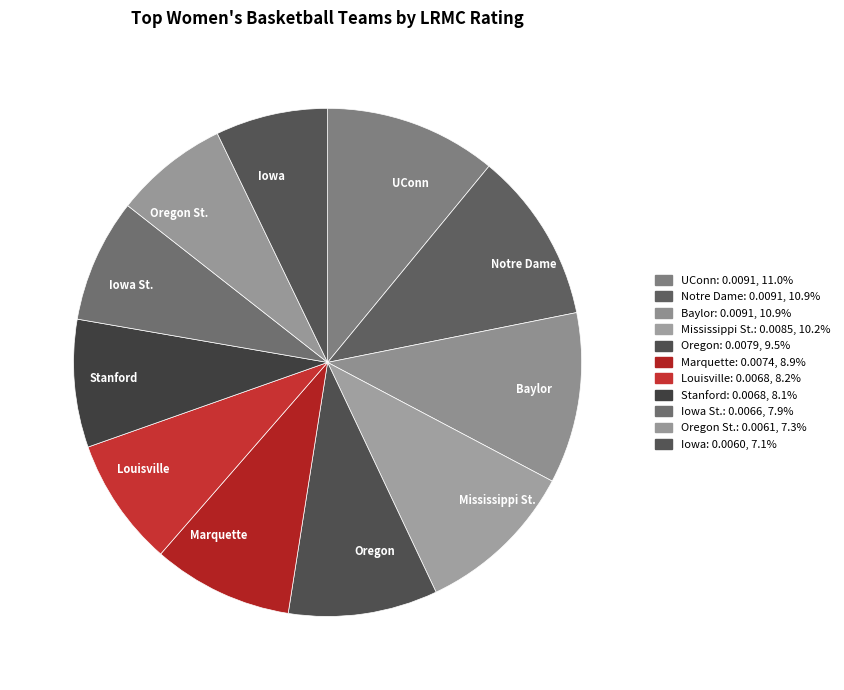

True or false: Marquette accounts for 1% of the total.

False